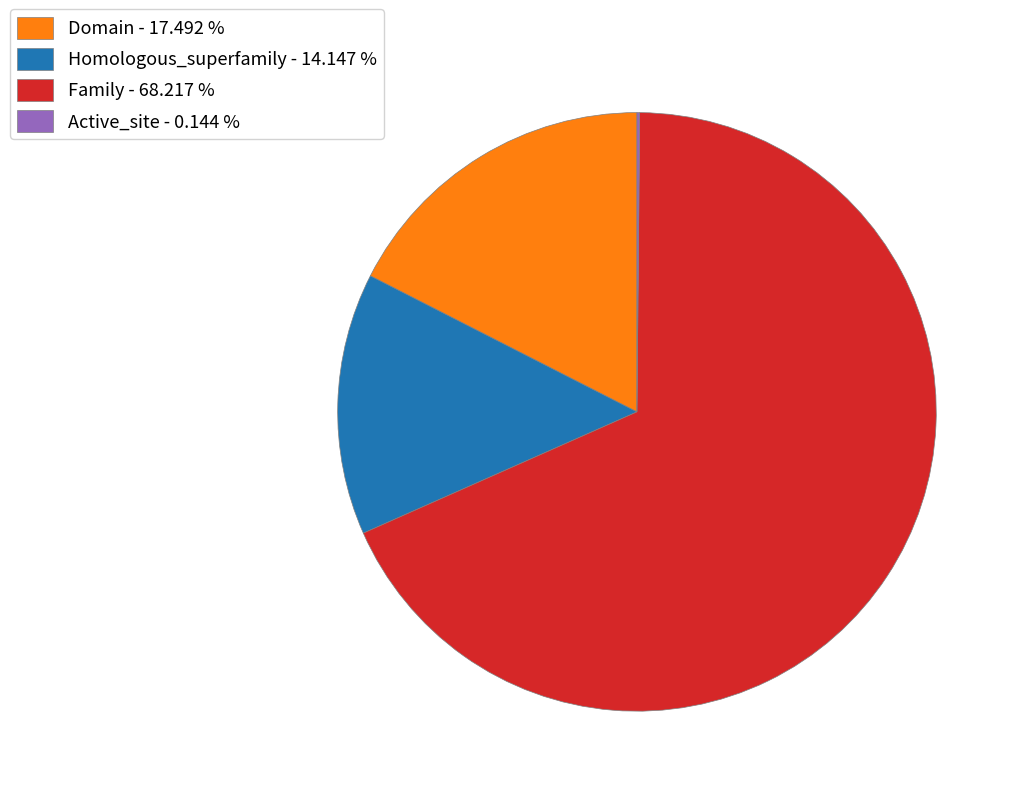

What is the largest slice in the pie chart?

Family